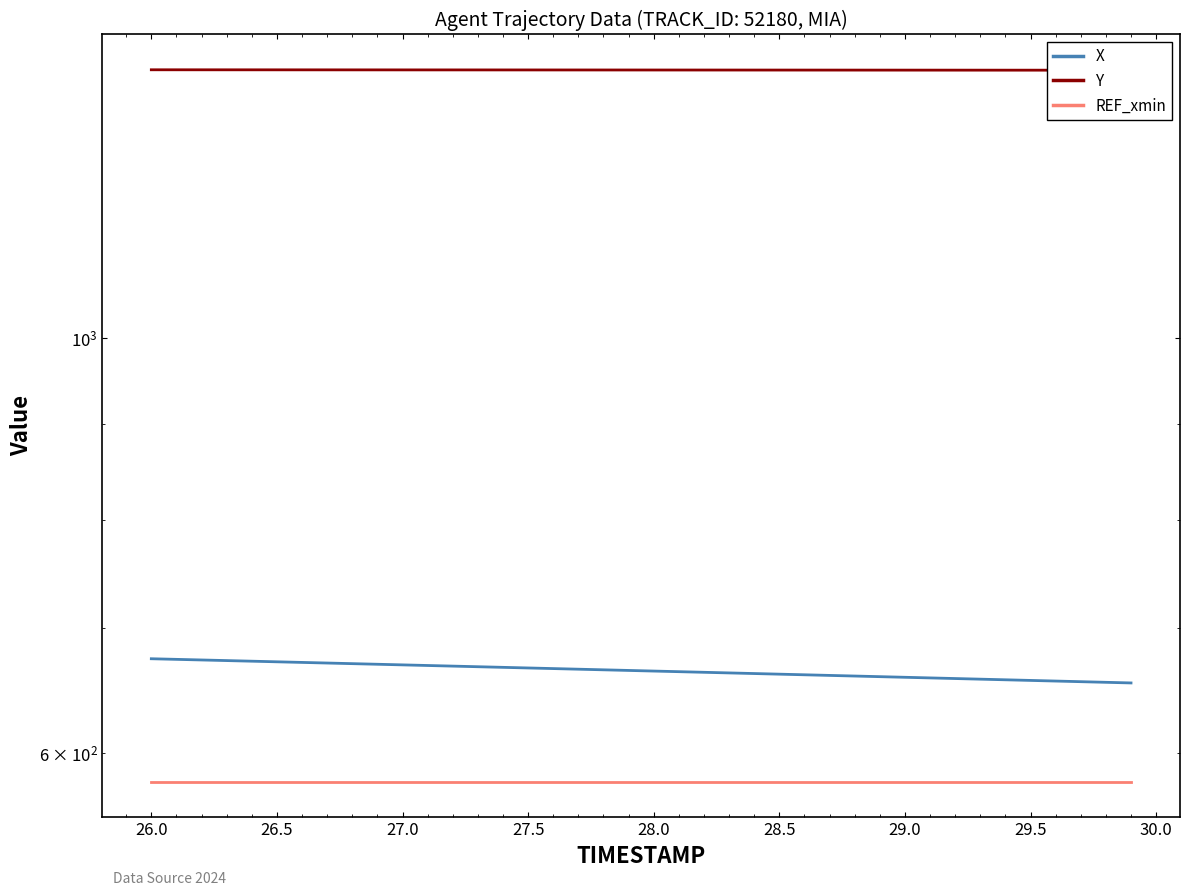

What is the difference between the second highest and minimum values in the Y series?

0.7